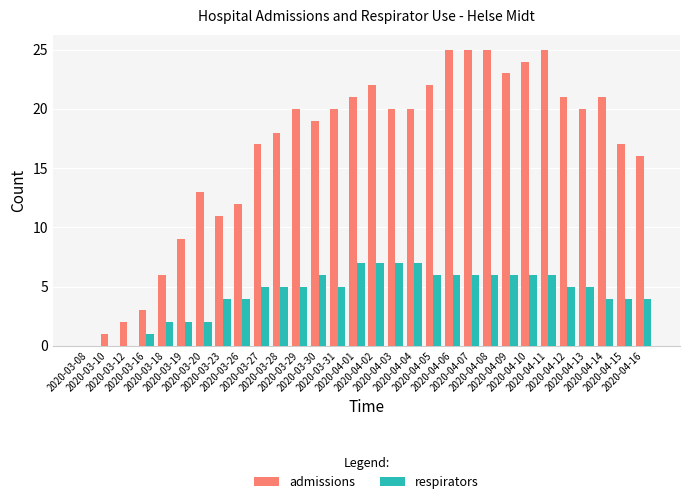

How many groups of bars are there?

30